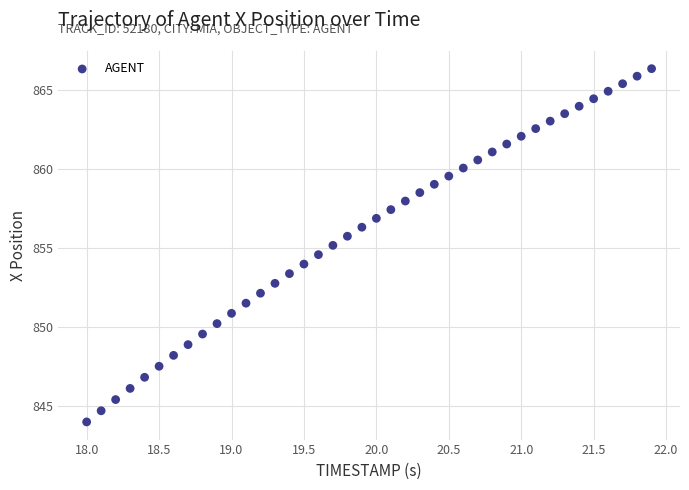

What is the range of Y values (max minus min)?

22.4